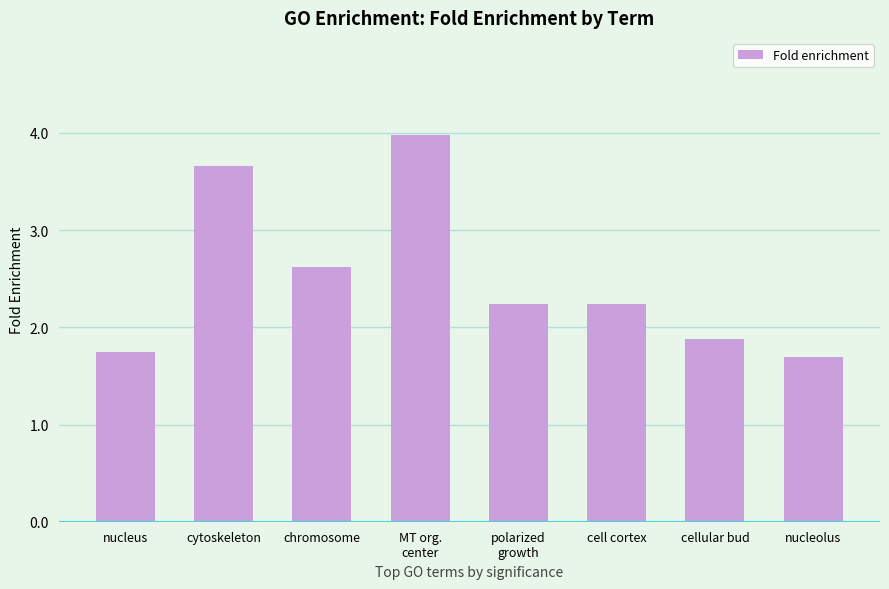

What is the label of the 1st bar from the left?

nucleus